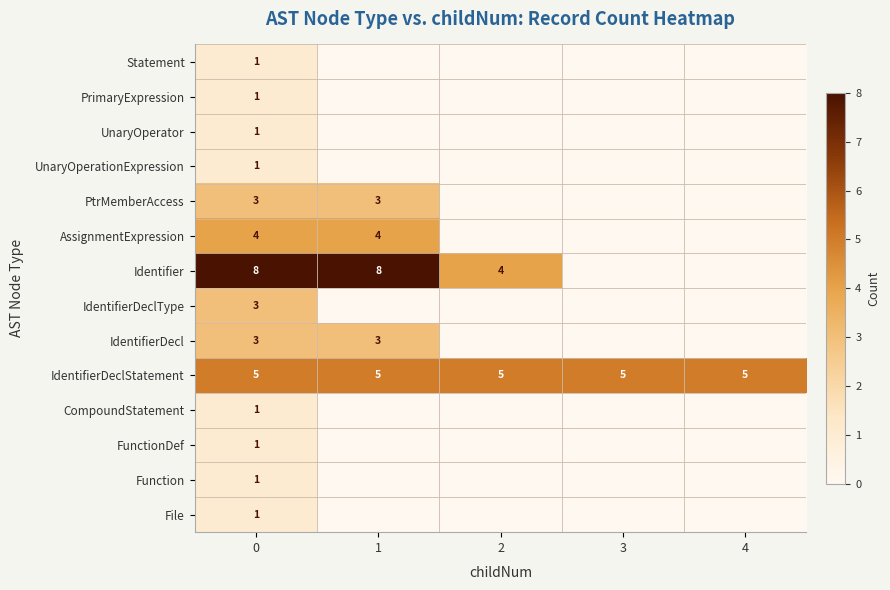

The value of PtrMemberAccess at 1 is 3. True or false?

True